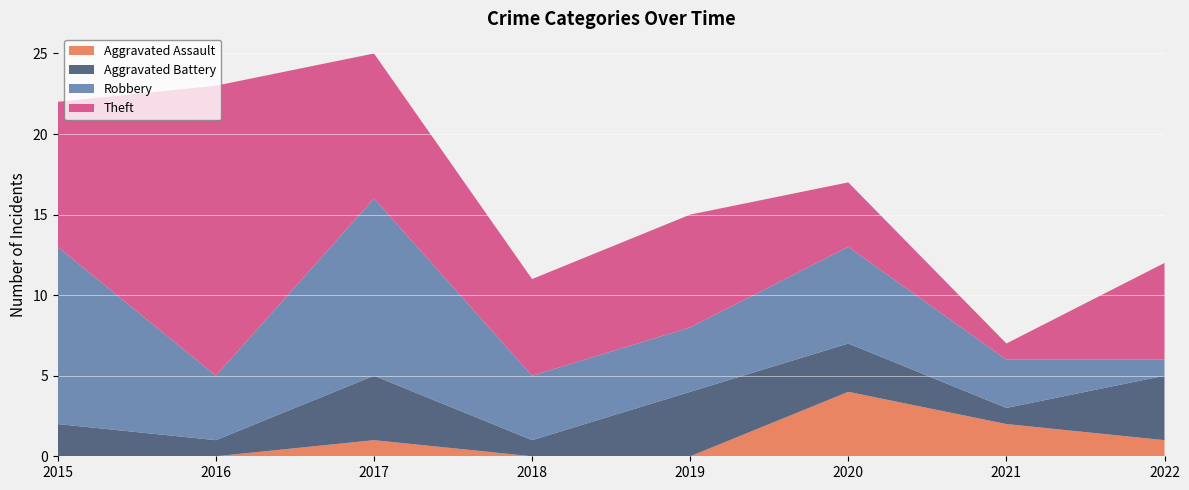

Reading left to right, extract all data points from this chart.

Aggravated Assault: 0	0	1	0	0	4	2	1
Aggravated Battery: 2	1	4	1	4	3	1	4
Robbery: 11	4	11	4	4	6	3	1
Theft: 9	18	9	6	7	4	1	6